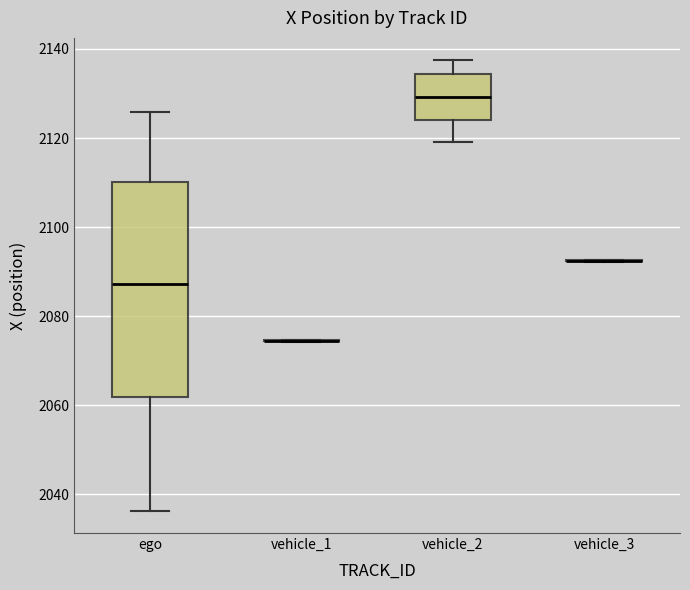

Reading left to right, transcribe this box plot: for each box, give where its median line is, the range the box spans, and where its two whiskers end, as read against the y-axis. The values are not printed on the chart, so give them approximately, as read against the axis.

ego: median 2088, box 2062 to 2110, whiskers 2036 to 2126
vehicle_1: box collapsed to a line at 2074, whiskers 2074 to 2074
vehicle_2: median 2130, box 2124 to 2134, whiskers 2120 to 2138
vehicle_3: box collapsed to a line at 2092, whiskers 2092 to 2092